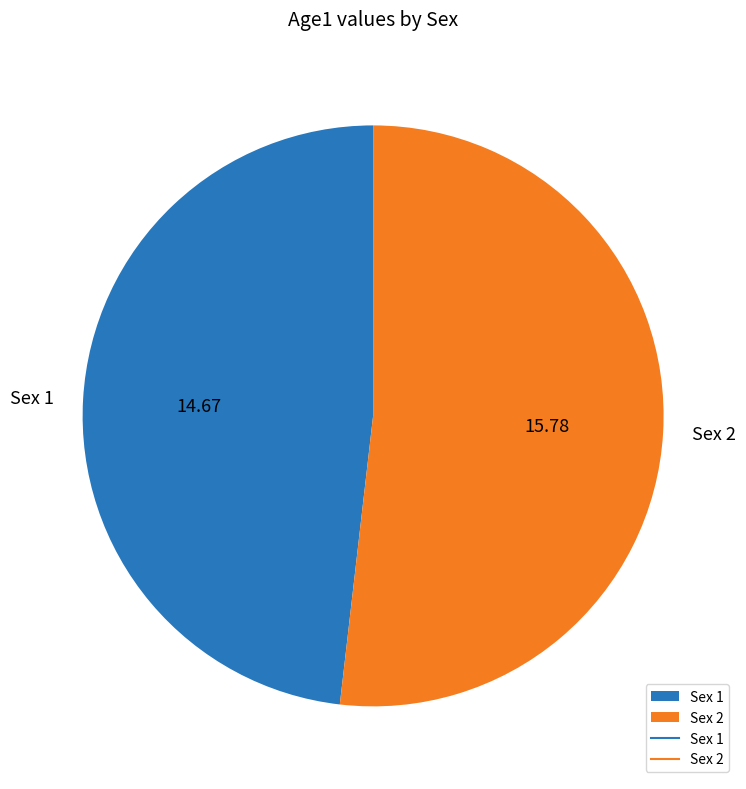

Is the sum of Sex 2 and Sex 1 greater than half?

Yes